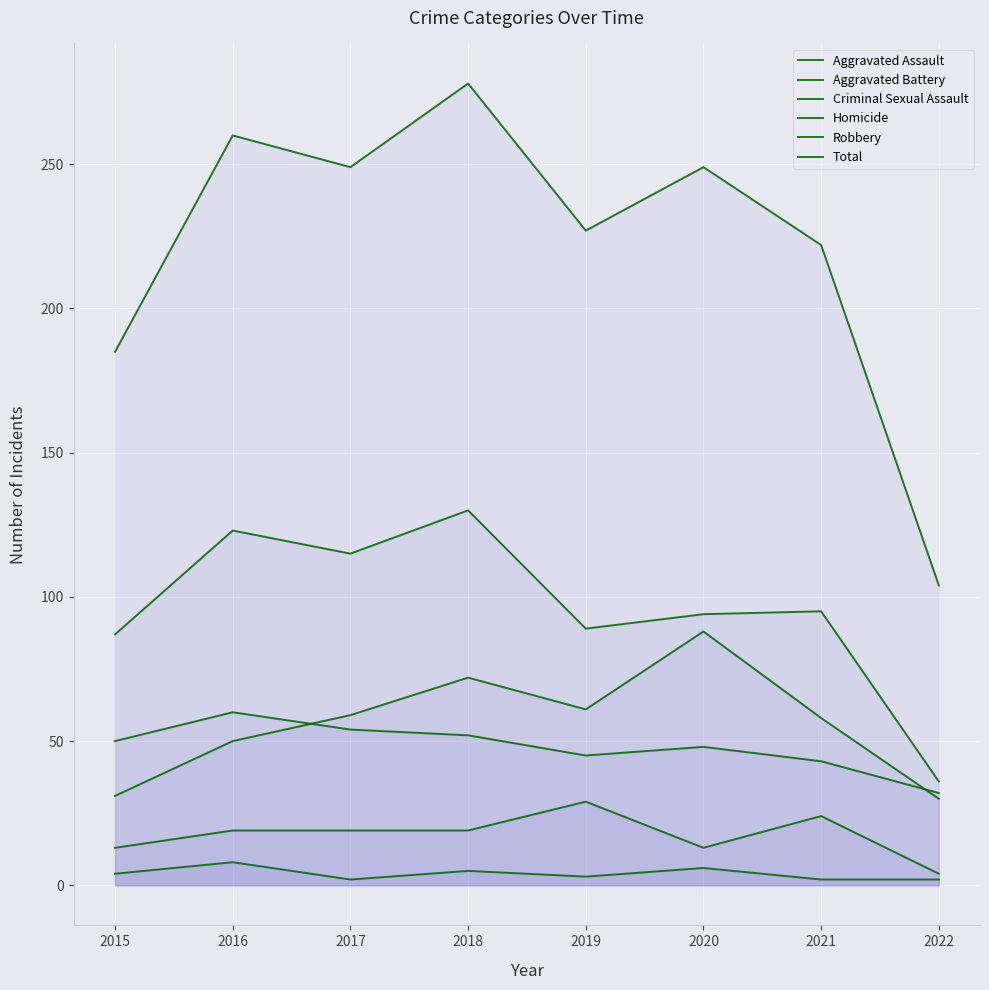

Rank the categories by Robbery value from highest to lowest.

2018, 2016, 2017, 2021, 2020, 2019, 2015, 2022